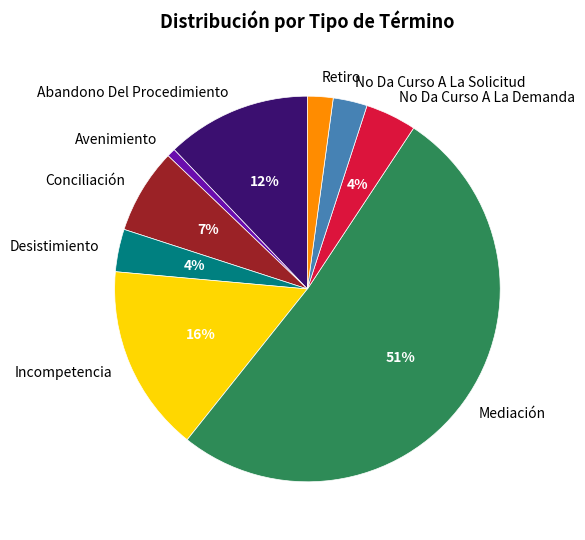

Is the sum of Desistimiento and No Da Curso A La Solicitud greater than half?

No